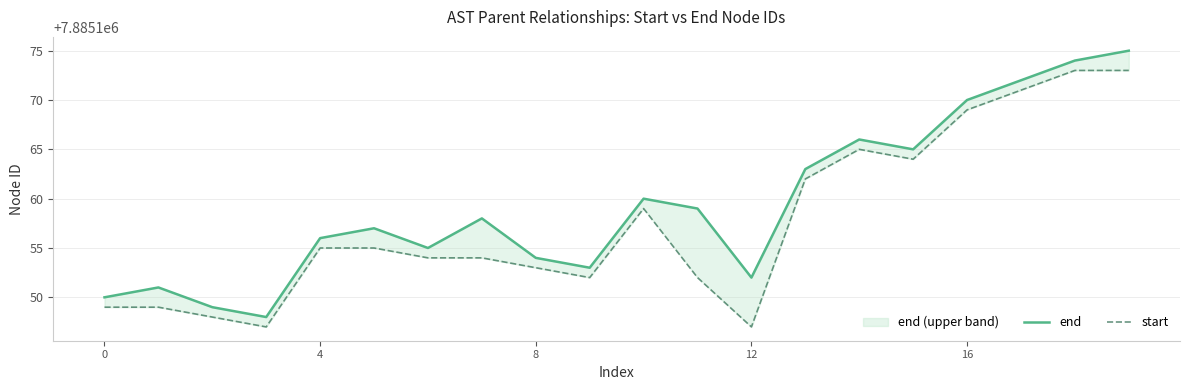

Which series has the widest spread of values?

end